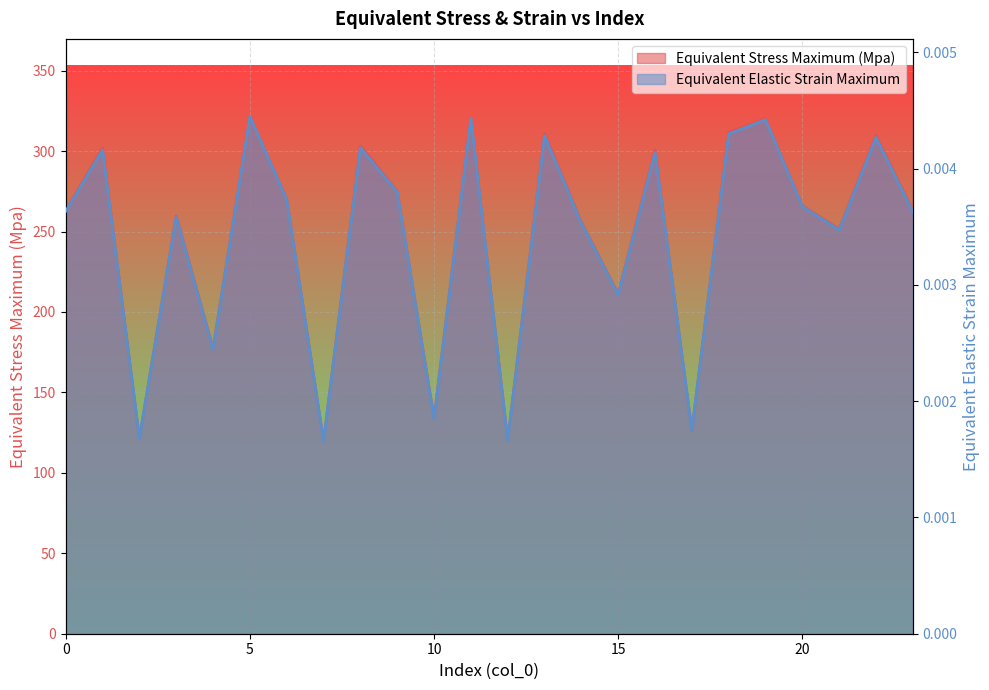

True or false: Equivalent Elastic Strain Maximum and Equivalent Stress Maximum (Mpa) cross at least once.

False